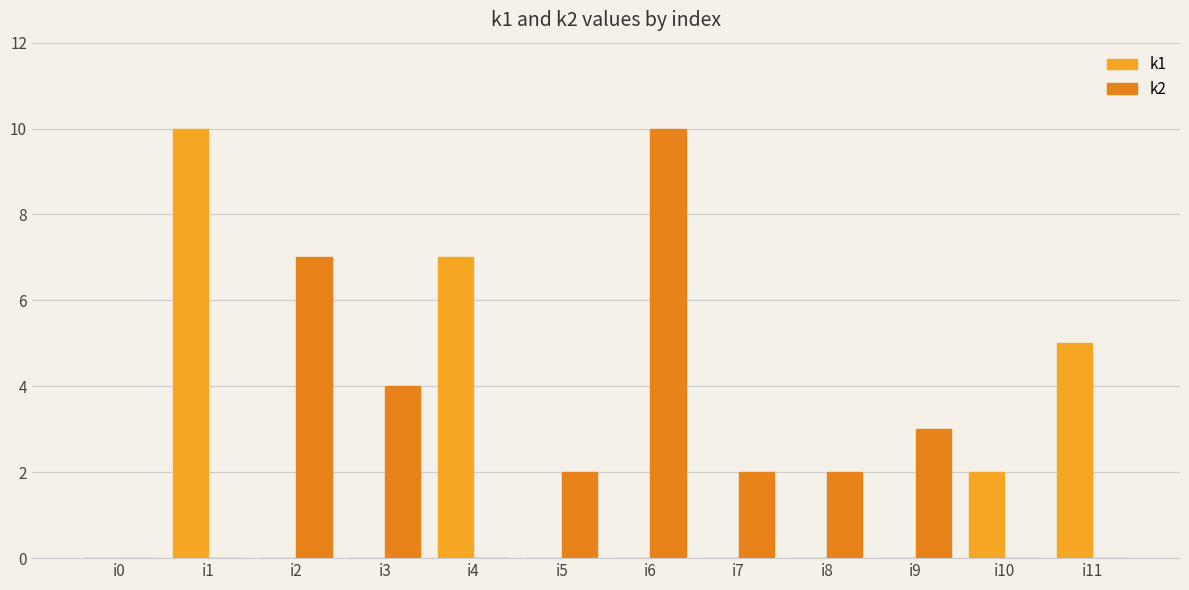

Between i9 and i0, which is larger?

i9